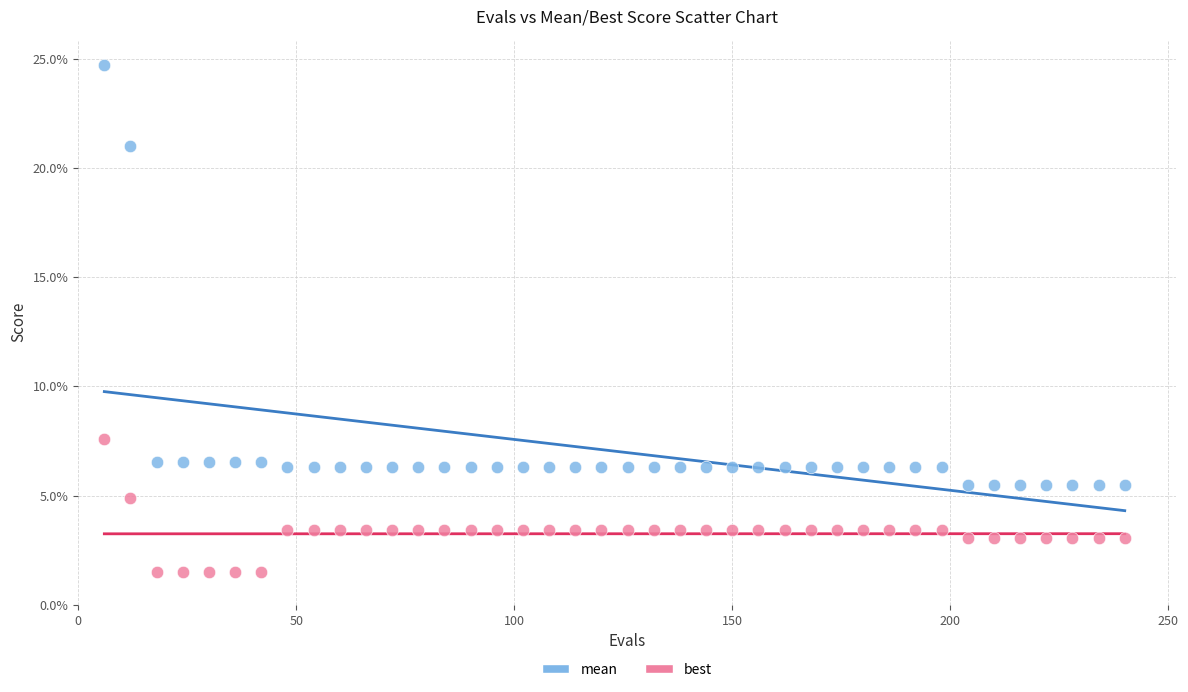

Which series has the widest spread of Y values?

mean